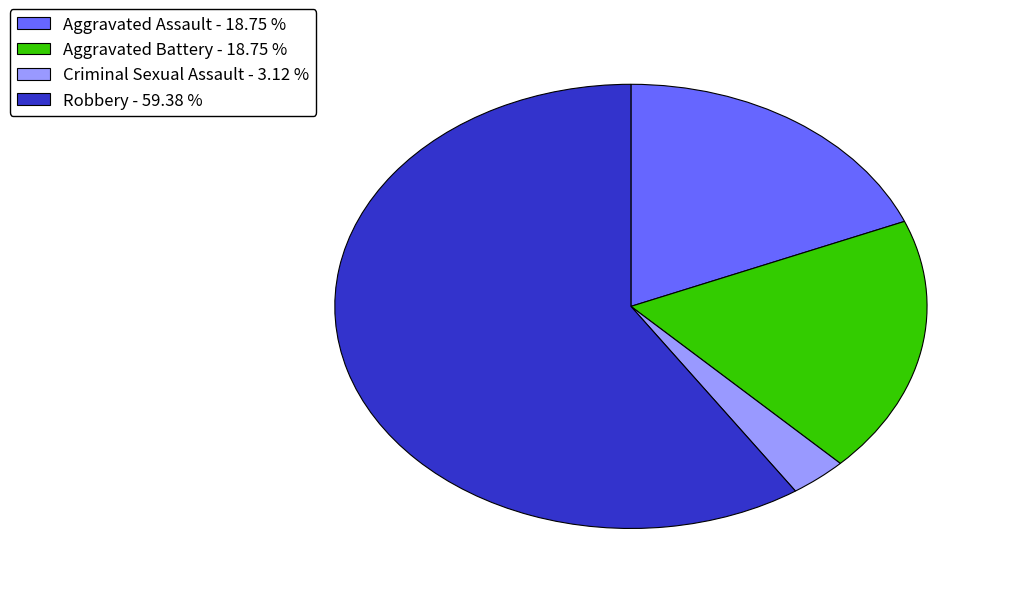

How many slices are in this pie chart?

4